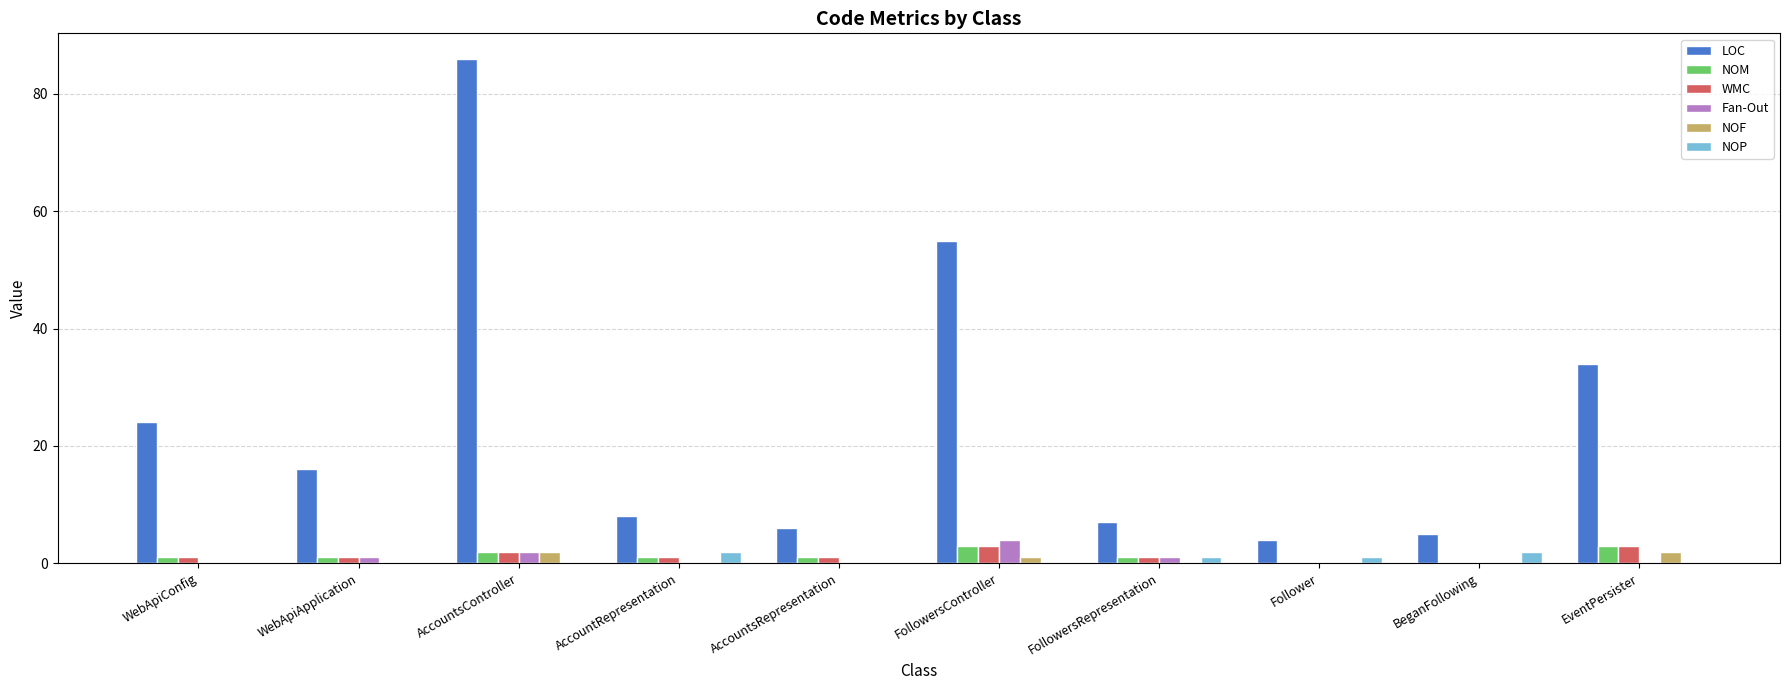

Is it true that NOF equals 0 at FollowersRepresentation?

True